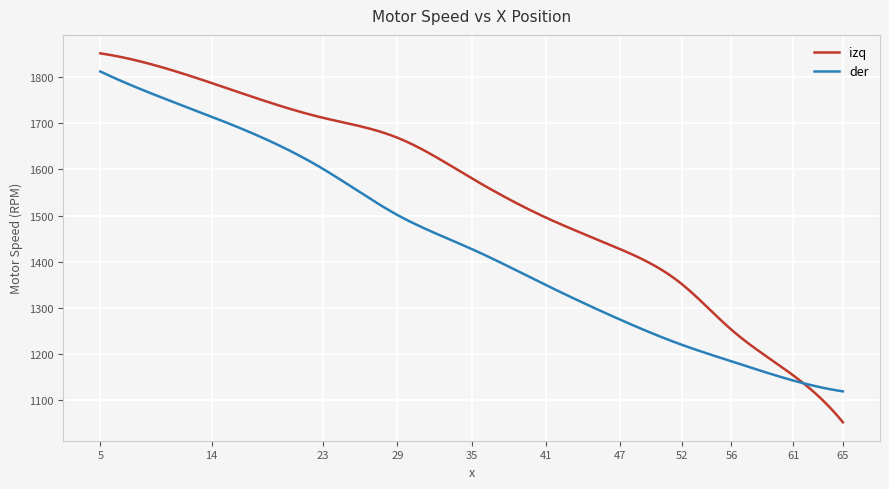

Which series has the largest total across all categories?

izq